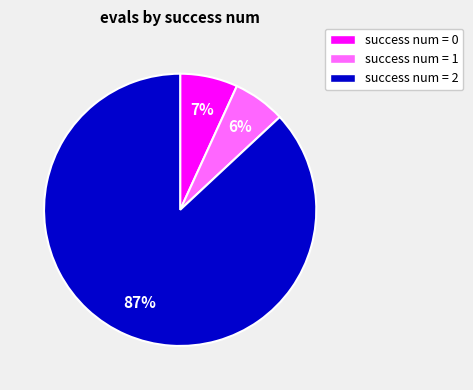

To the nearest percent, what is the difference between the success num = 2 and success num = 0 slice percentages?

80%